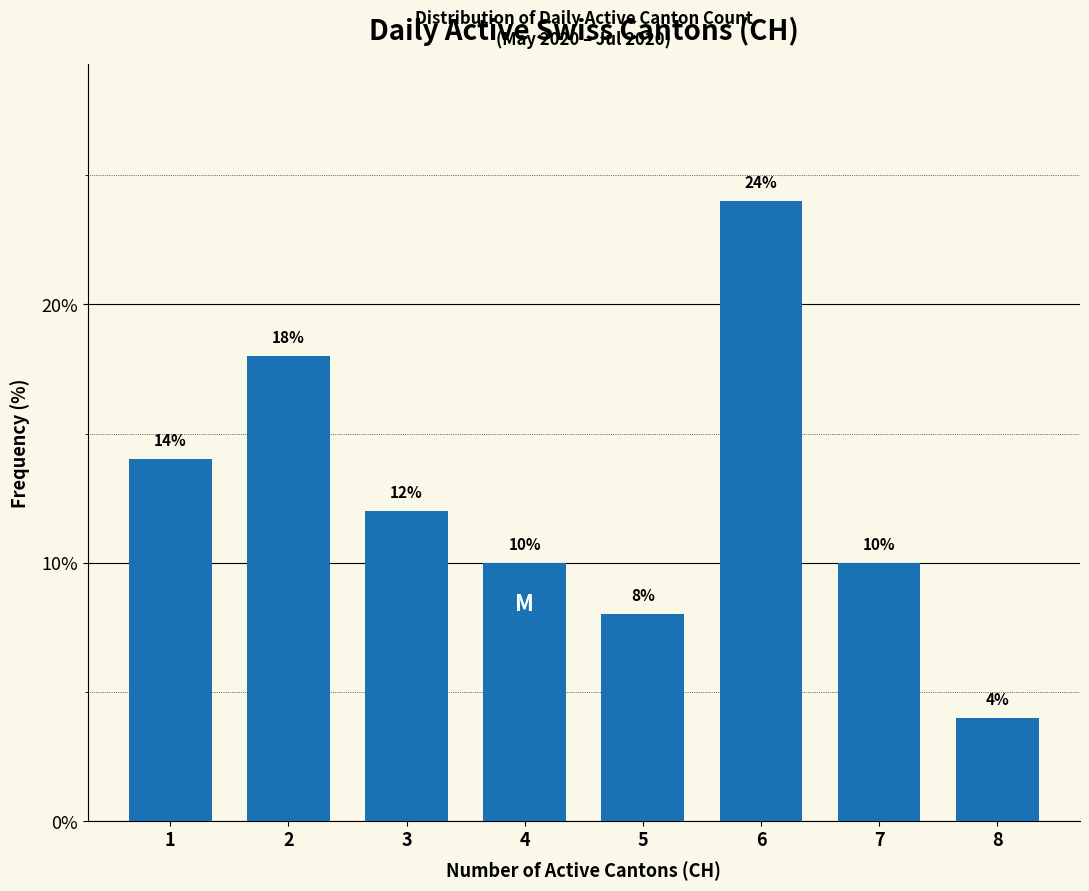

Reading left to right, extract all data points from this chart.

1=14.0	2=18.0	3=12.0	4=10.0	5=8.0	6=24.0	7=10.0	8=4.0